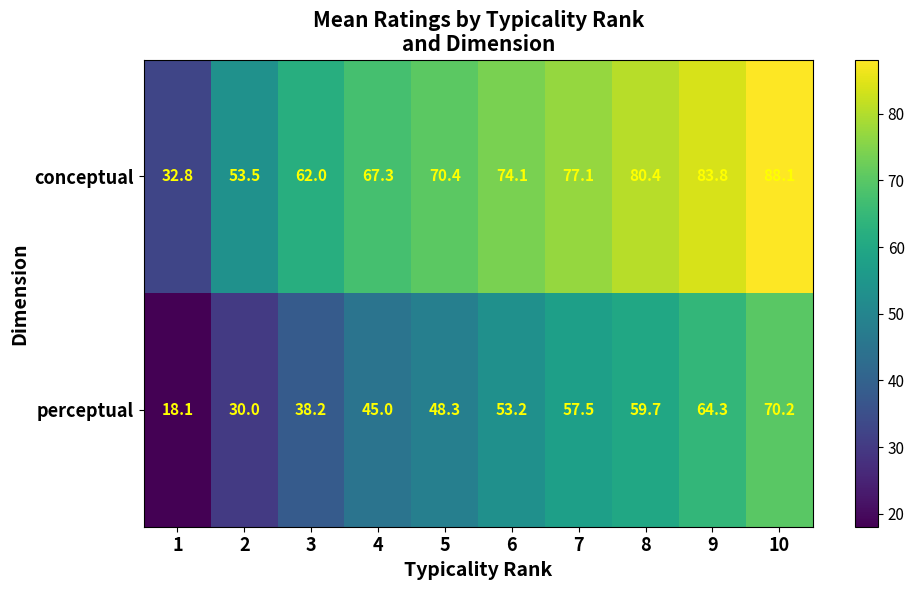

What is the difference between the highest and lowest values at 9?

19.5